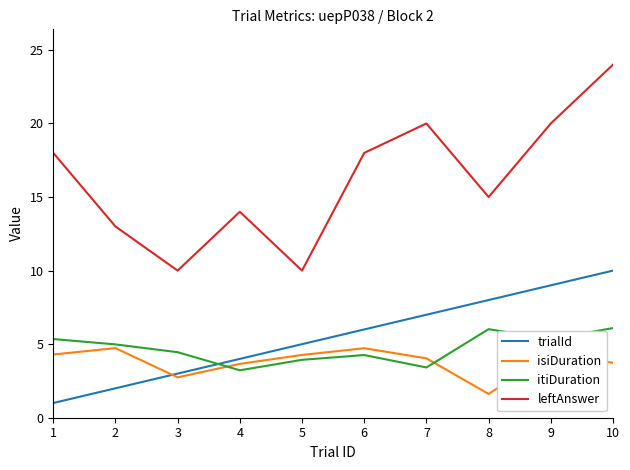

What is the minimum value shown in the chart?

1.0